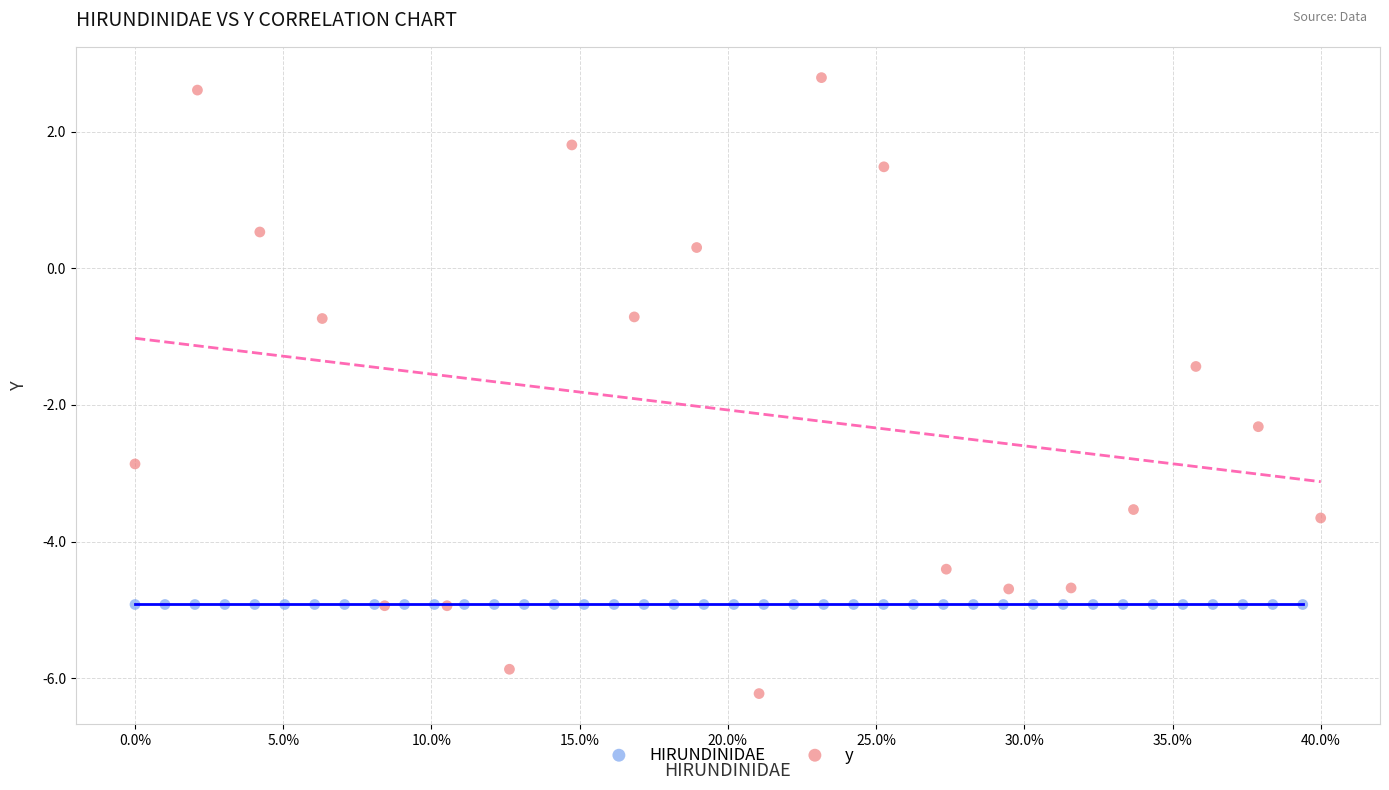

Which series reaches the maximum Y coordinate?

y